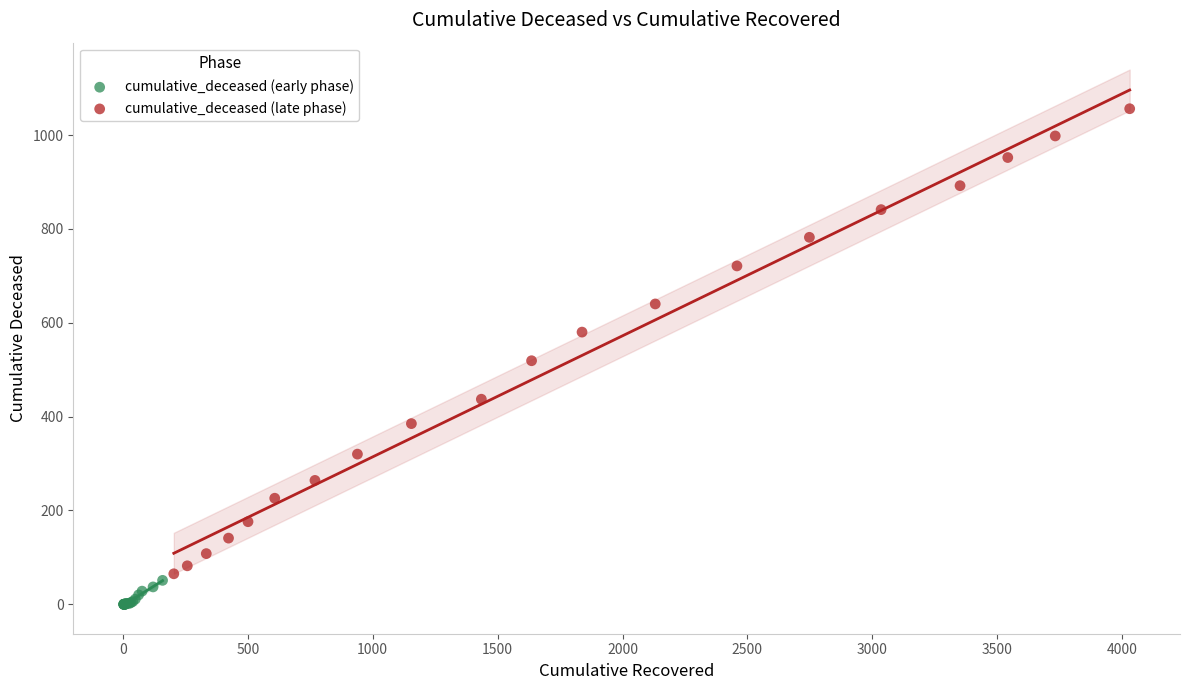

Which series reaches the minimum Y coordinate?

cumulative_deceased (early phase)